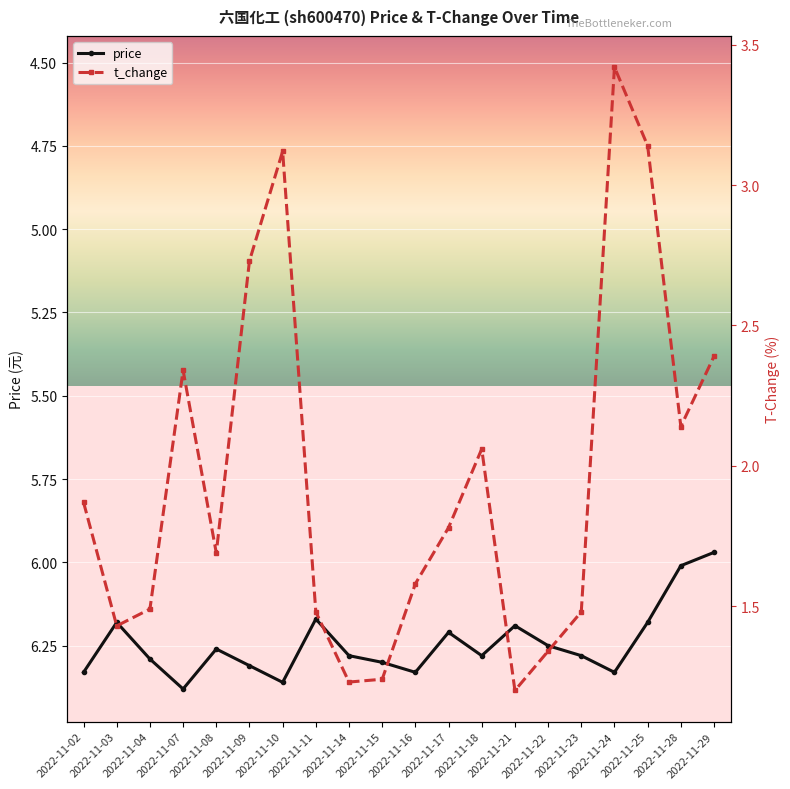

How many data points in price are less than 6?

1